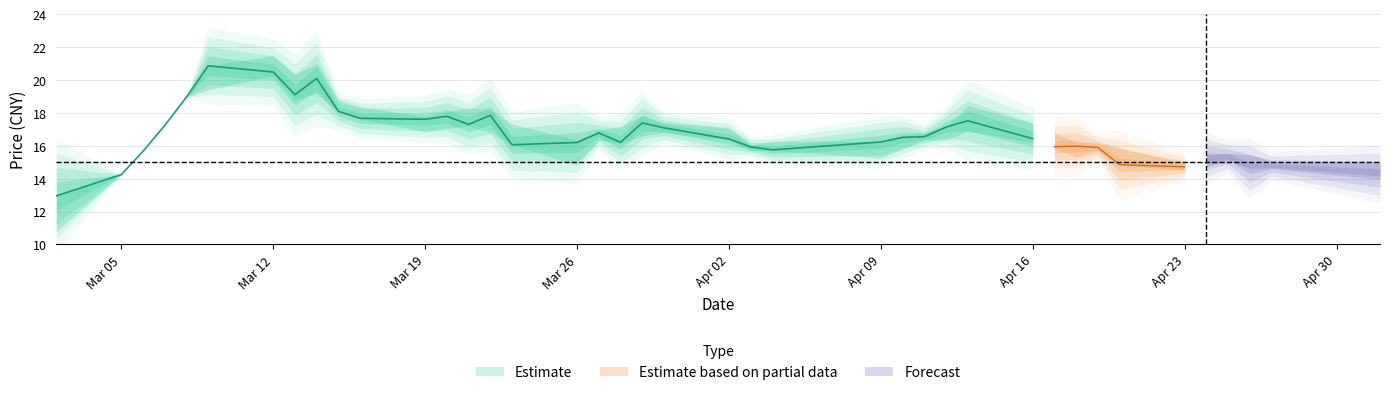

Reading left to right, extract all data points from this chart.

close: 2018-03-02=12.9	2018-03-05=14.2	2018-03-06=15.7	2018-03-07=17.2	2018-03-08=19.0	2018-03-09=20.9	2018-03-12=20.5	2018-03-13=19.1	2018-03-14=20.1	2018-03-15=18.1	2018-03-16=17.7	2018-03-19=17.6	2018-03-20=17.8	2018-03-21=17.3	2018-03-22=17.9	2018-03-23=16.1	2018-03-26=16.2	2018-03-27=16.8	2018-03-28=16.2	2018-03-29=17.4	2018-03-30=17.1	2018-04-02=16.4	2018-04-03=15.9	2018-04-04=15.8	2018-04-09=16.2	2018-04-10=16.5	2018-04-11=16.6	2018-04-12=17.1	2018-04-13=17.5	2018-04-16=16.4	2018-04-17=15.9	2018-04-18=16.0	2018-04-19=15.9	2018-04-20=14.8	2018-04-23=14.7	2018-04-24=15.3	2018-04-25=15.3	2018-04-26=14.6	2018-04-27=14.8	2018-05-02=14.3
high: 2018-03-02=12.9	2018-03-05=14.2	2018-03-06=15.7	2018-03-07=17.2	2018-03-08=19.0	2018-03-09=20.9	2018-03-12=21.5	2018-03-13=20.4	2018-03-14=21.0	2018-03-15=18.8	2018-03-16=18.4	2018-03-19=17.8	2018-03-20=18.1	2018-03-21=18.3	2018-03-22=18.2	2018-03-23=17.3	2018-03-26=16.3	2018-03-27=16.9	2018-03-28=17.2	2018-03-29=17.8	2018-03-30=17.4	2018-04-02=17.1	2018-04-03=16.1	2018-04-04=16.3	2018-04-09=16.2	2018-04-10=16.6	2018-04-11=16.8	2018-04-12=17.1	2018-04-13=18.4	2018-04-16=17.4	2018-04-17=16.8	2018-04-18=16.2	2018-04-19=16.2	2018-04-20=15.9	2018-04-23=14.9	2018-04-24=15.4	2018-04-25=15.5	2018-04-26=15.5	2018-04-27=15.1	2018-05-02=15.0
low: 2018-03-02=10.8	2018-03-05=14.2	2018-03-06=15.7	2018-03-07=17.2	2018-03-08=19.0	2018-03-09=19.4	2018-03-12=20.2	2018-03-13=18.8	2018-03-14=19.2	2018-03-15=18.1	2018-03-16=17.6	2018-03-19=16.9	2018-03-20=17.1	2018-03-21=17.2	2018-03-22=16.8	2018-03-23=16.1	2018-03-26=14.8	2018-03-27=16.3	2018-03-28=16.1	2018-03-29=16.6	2018-03-30=16.8	2018-04-02=16.3	2018-04-03=15.7	2018-04-04=15.7	2018-04-09=15.2	2018-04-10=15.8	2018-04-11=16.4	2018-04-12=16.3	2018-04-13=16.9	2018-04-16=16.2	2018-04-17=15.8	2018-04-18=15.3	2018-04-19=15.7	2018-04-20=14.8	2018-04-23=14.5	2018-04-24=14.7	2018-04-25=15.1	2018-04-26=14.6	2018-04-27=14.7	2018-05-02=14.2